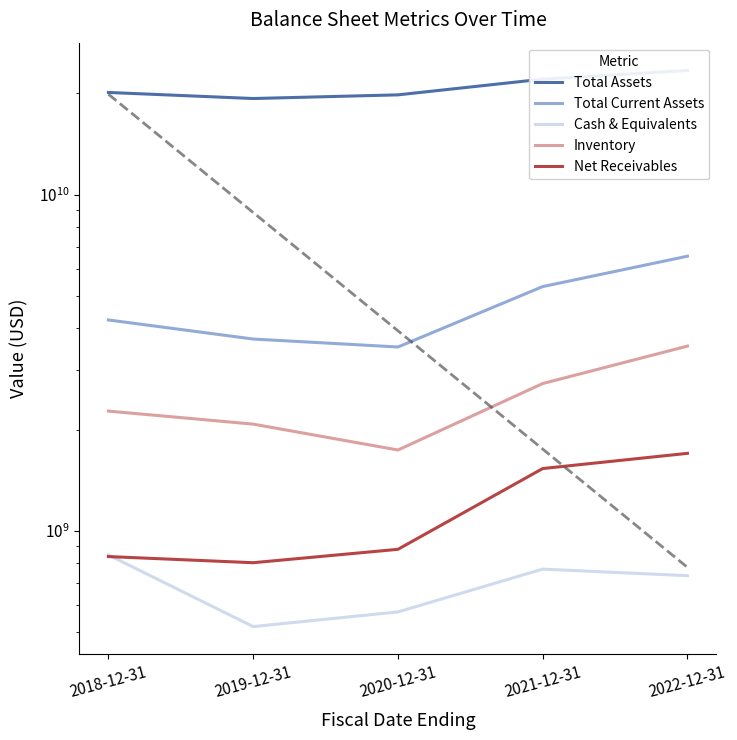

What is the average value of the Net Receivables series?

1151060000